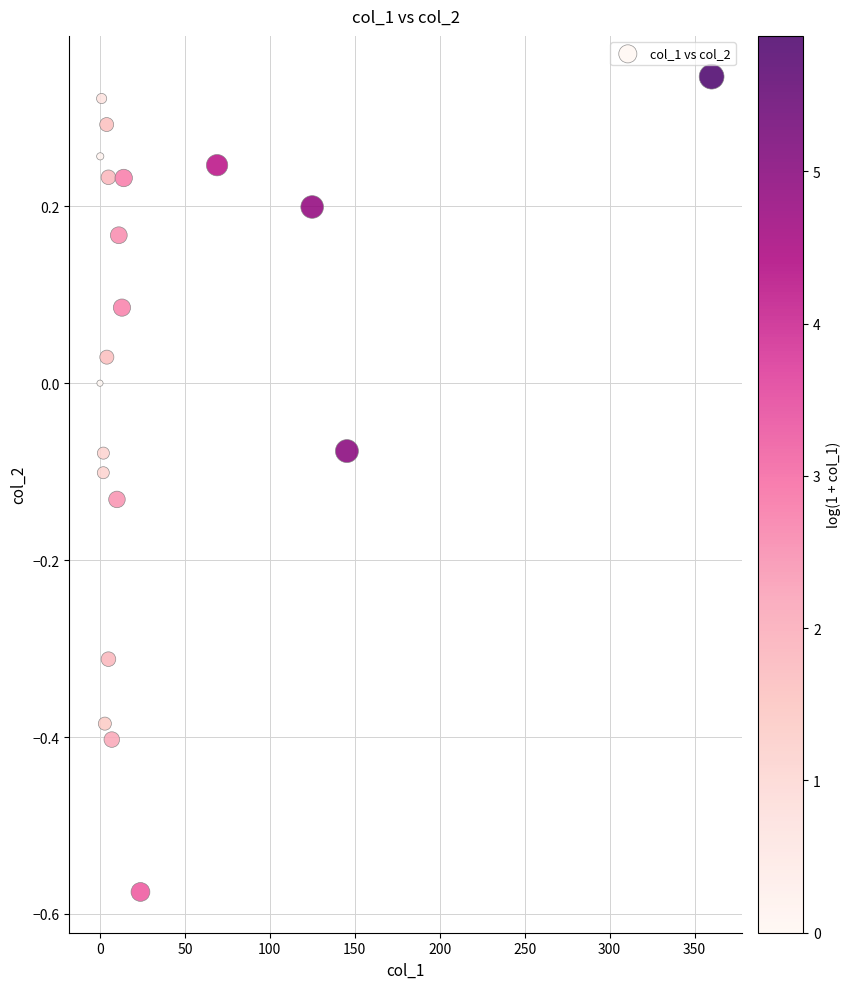

What is the range of X values (max minus min)?

360.0